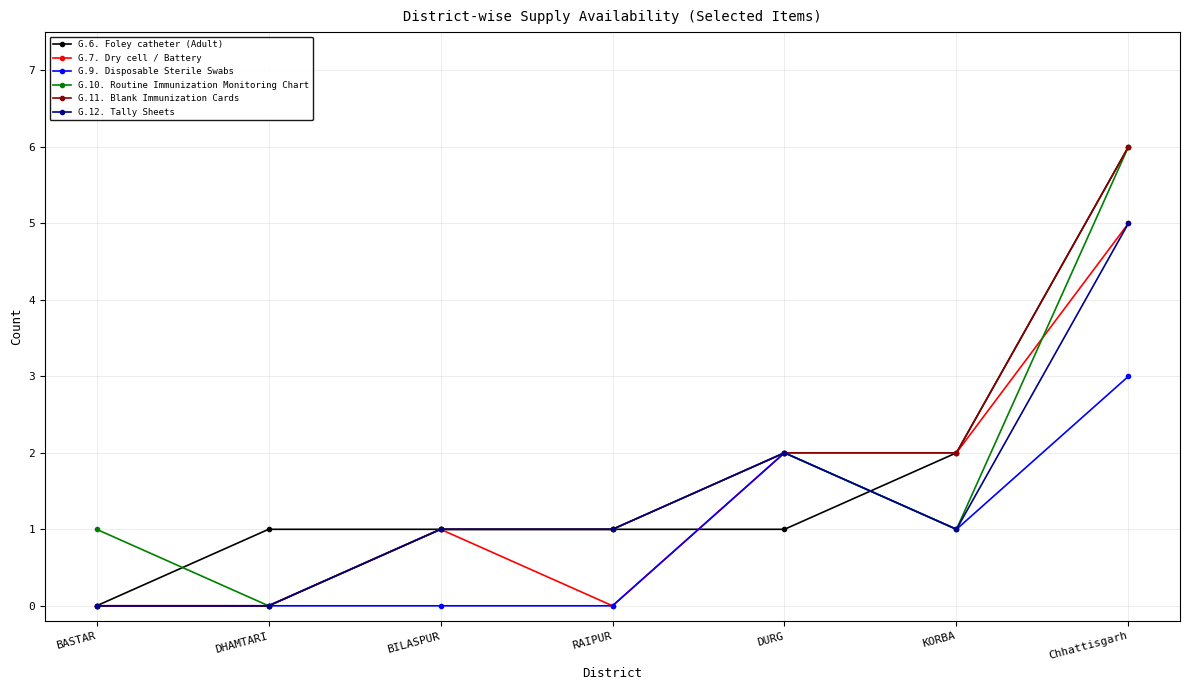

What position from the left is Chhattisgarh?

7